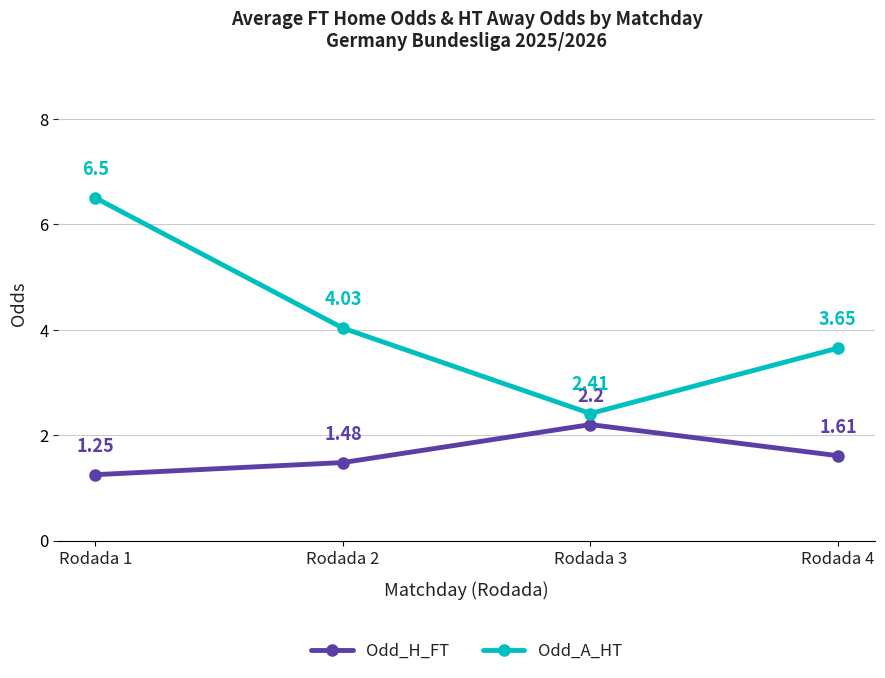

Rank the series by their maximum value, from lowest to highest.

Odd_H_FT, Odd_A_HT